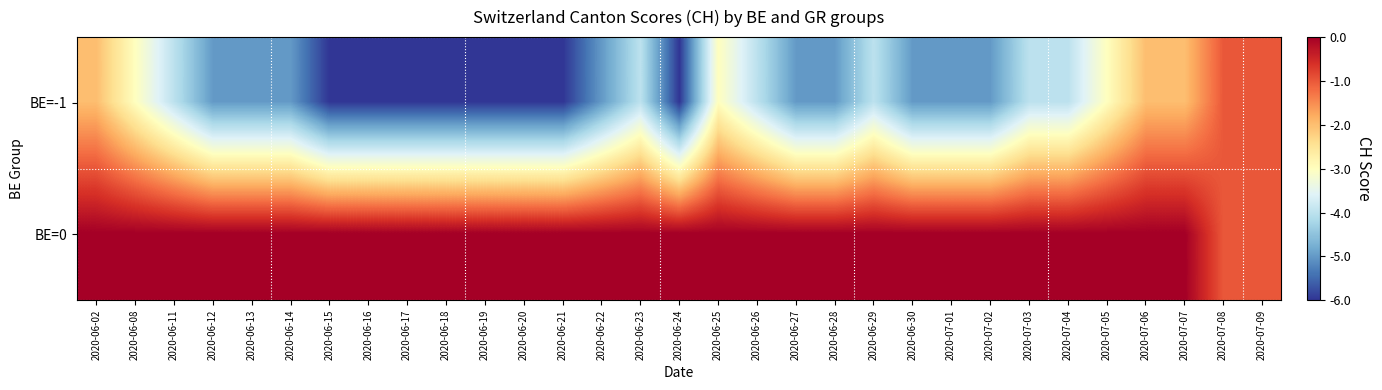

At 2020-06-26, list the series in order from largest to smallest.

BE=0, BE=-1